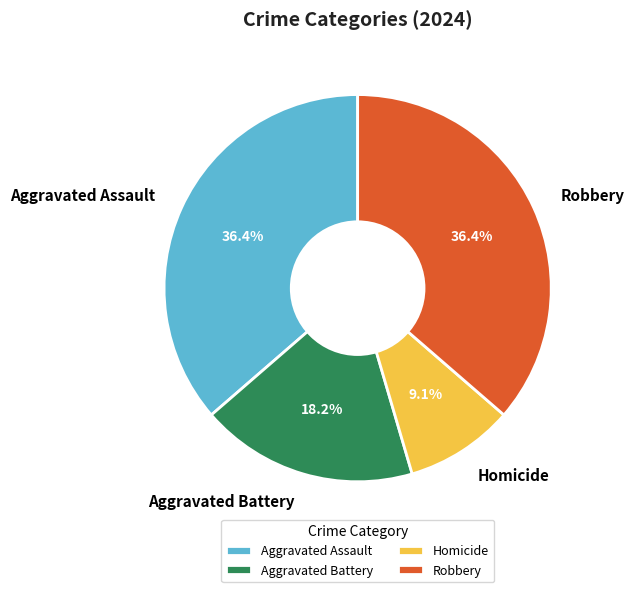

How many slices are in this pie chart?

4